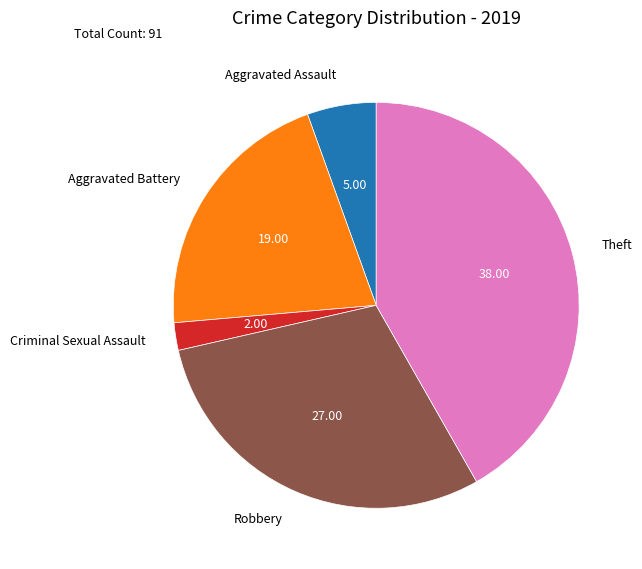

Does Aggravated Battery represent more than half of the total?

No